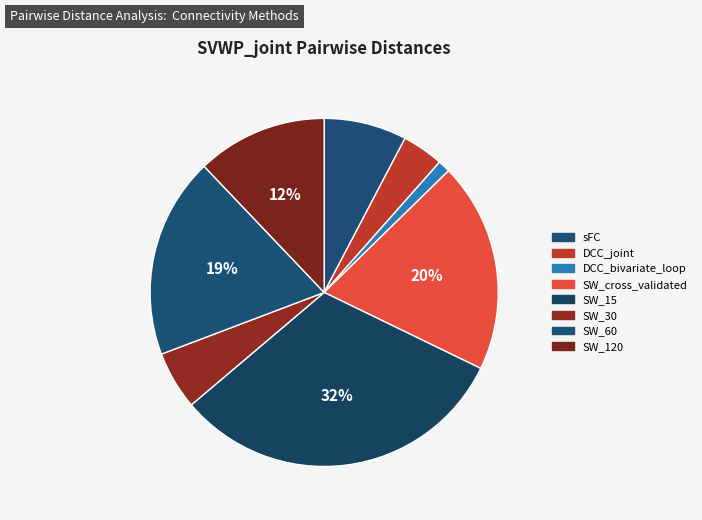

What percentage is NOT represented by sFC?

92.3%